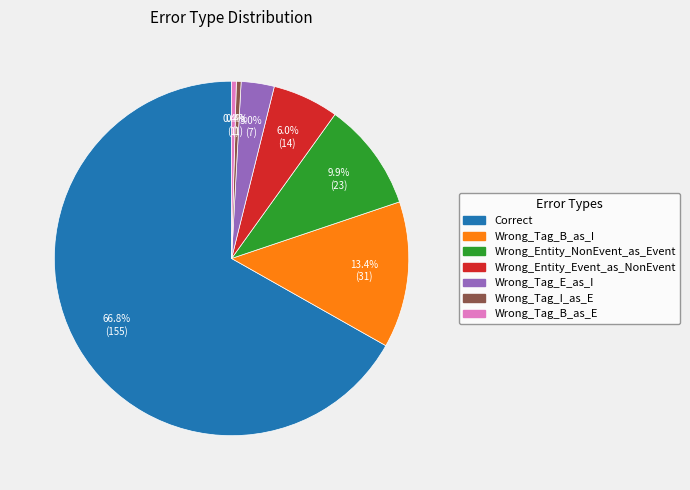

What portion of the pie excludes Wrong_Tag_B_as_I?

86.6%